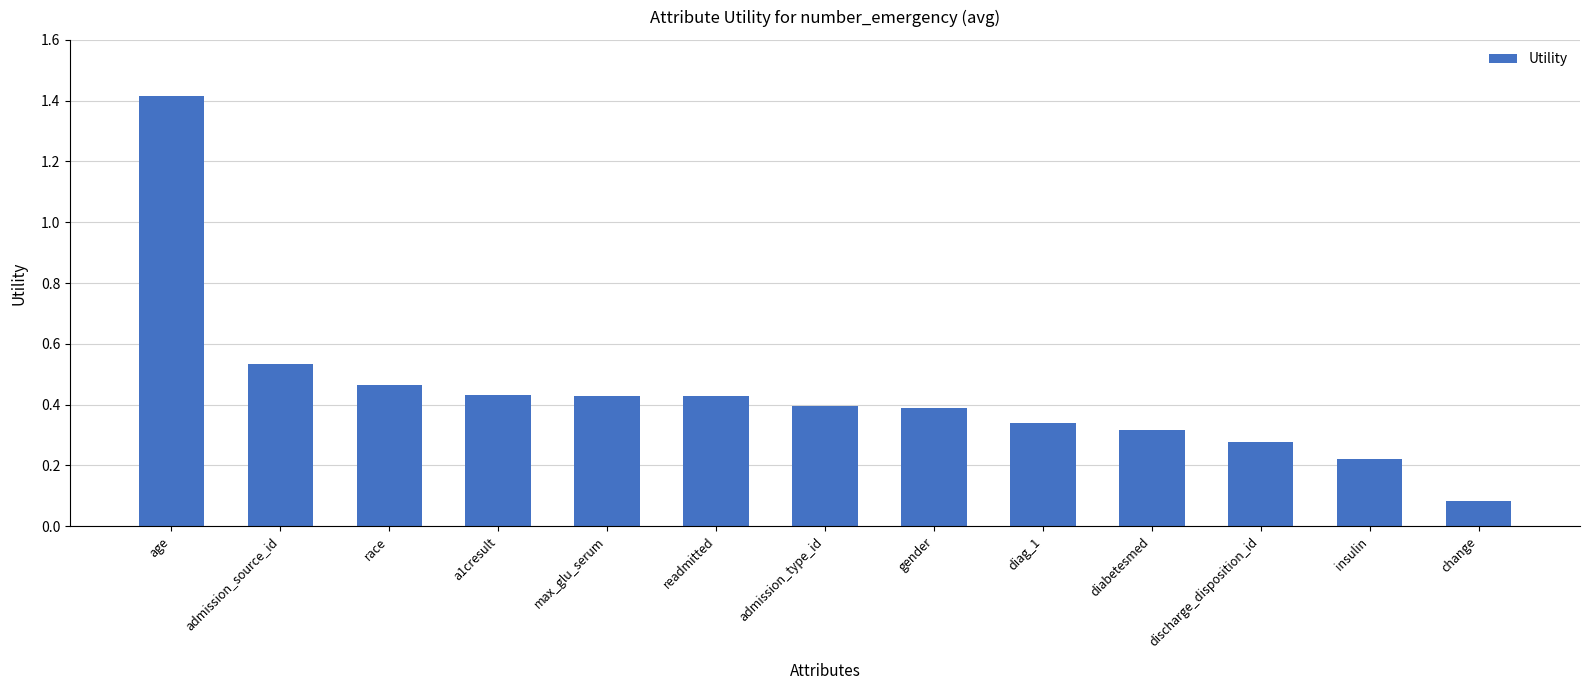

What is the sum of the values at age and admission_source_id?

1.9